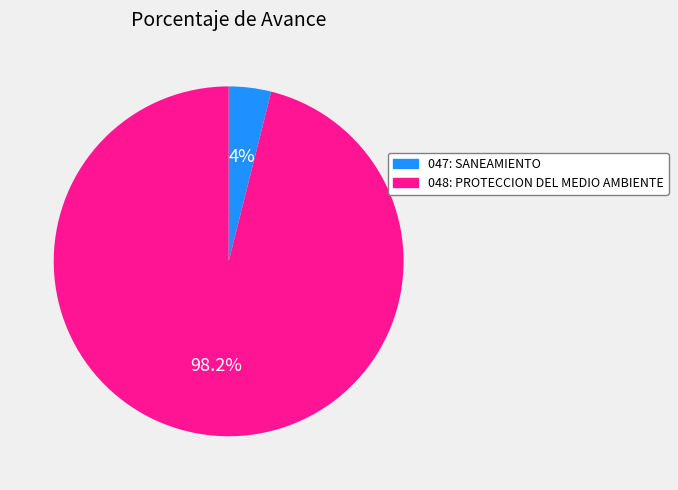

Between 048: PROTECCION DEL MEDIO AMBIENTE and 047: SANEAMIENTO, which is larger?

048: PROTECCION DEL MEDIO AMBIENTE